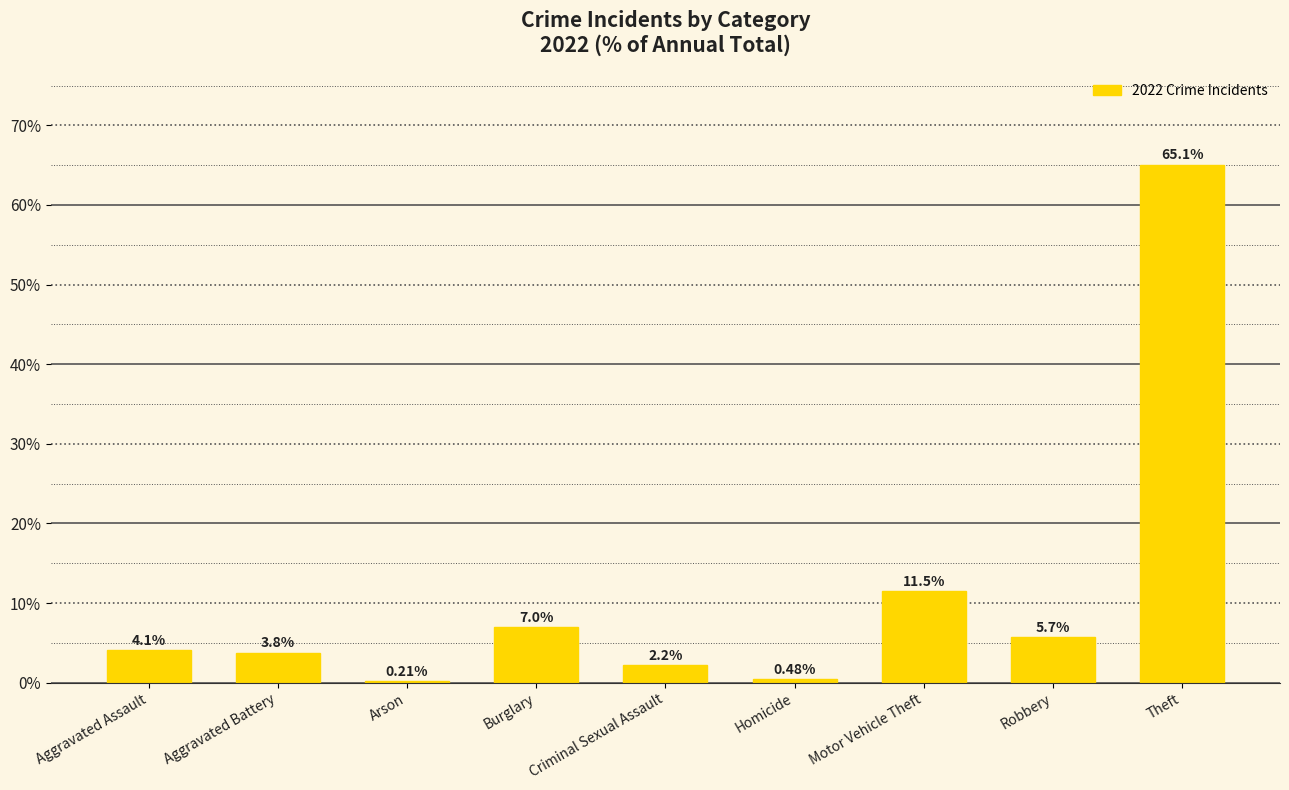

What is the sum of the values at Aggravated Assault and Theft?

69.2